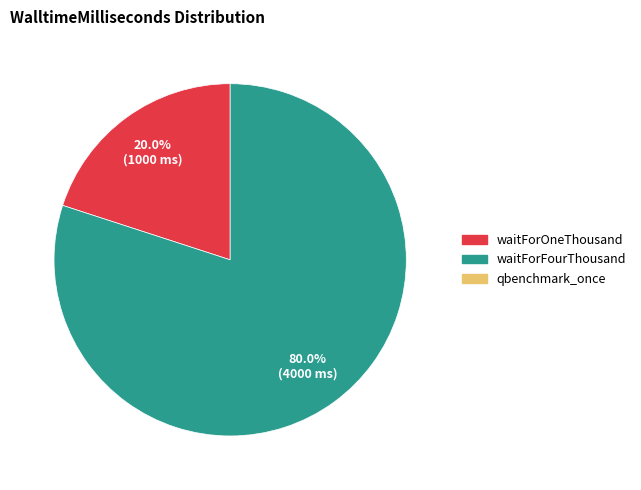

Does any single category account for the majority?

Yes